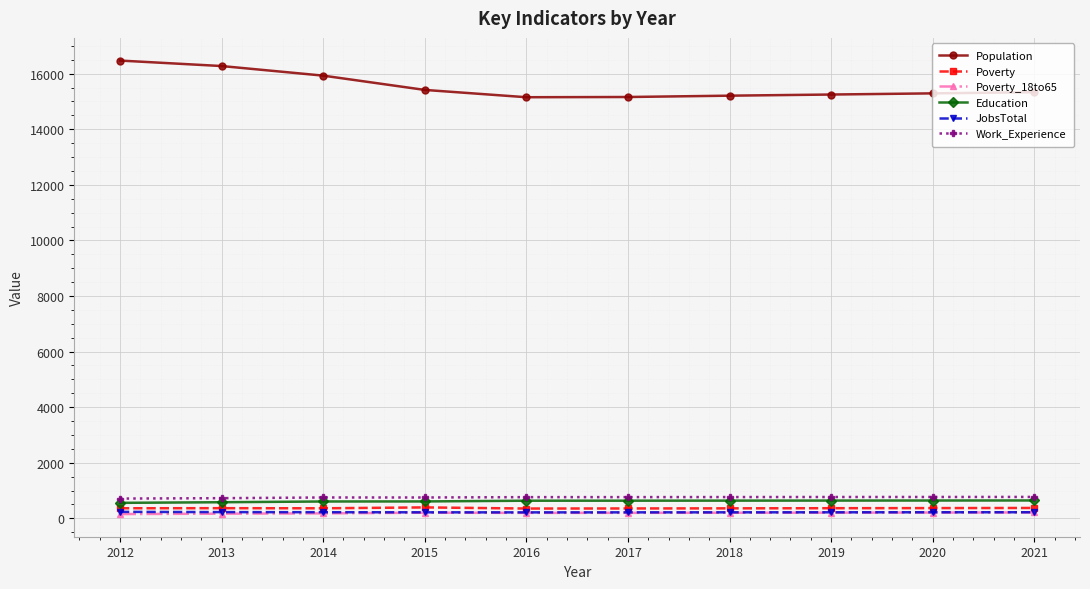

Which series changed the most between 2014 and 2020?

Population